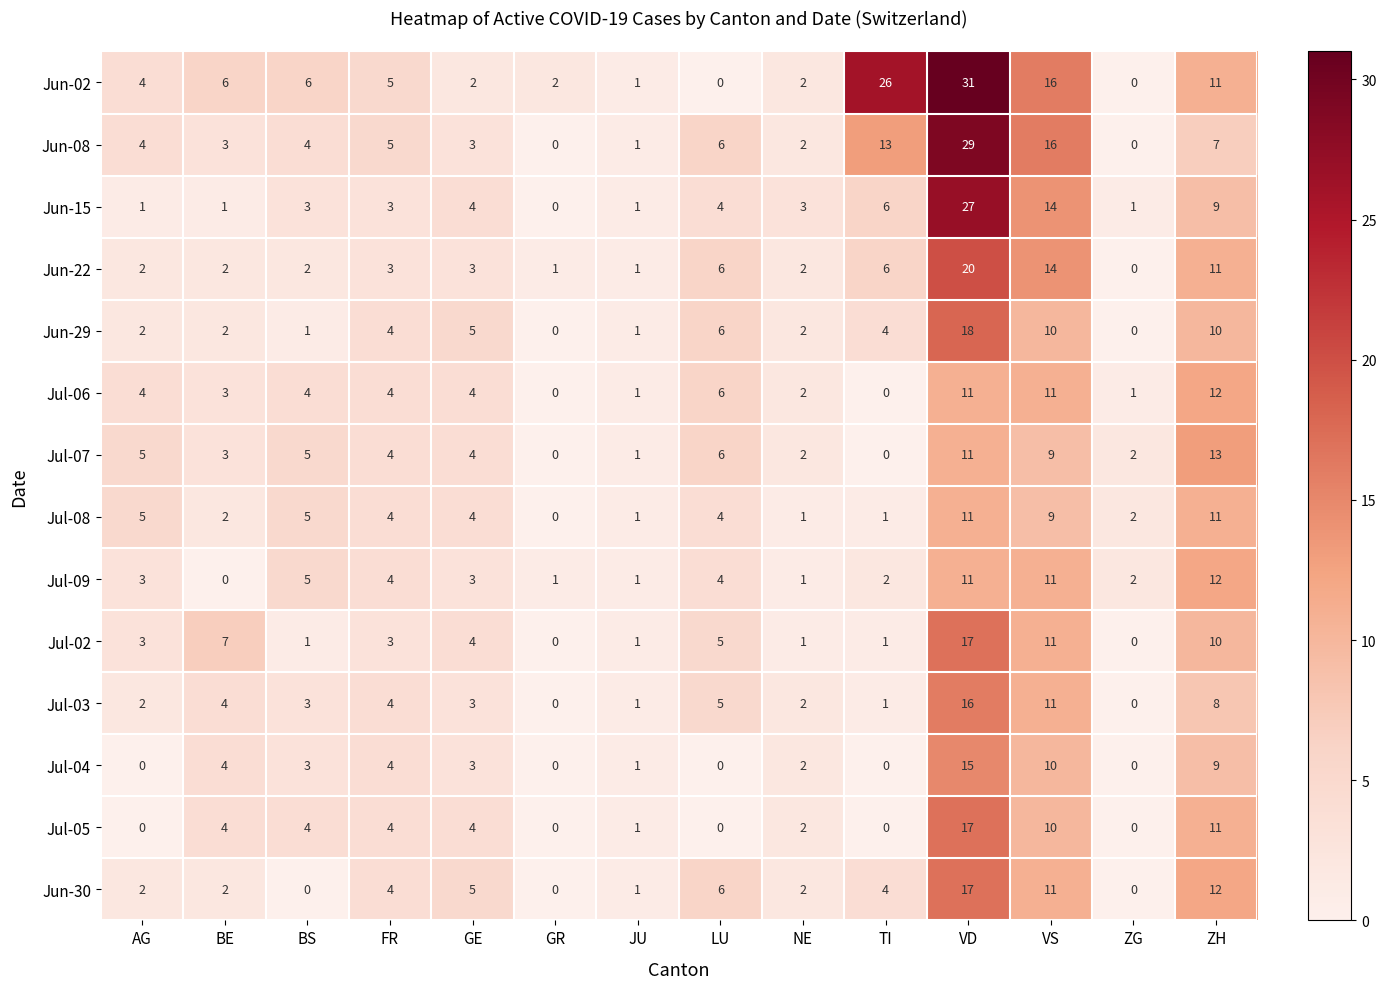

Which series has the widest spread of values?

Jun-02